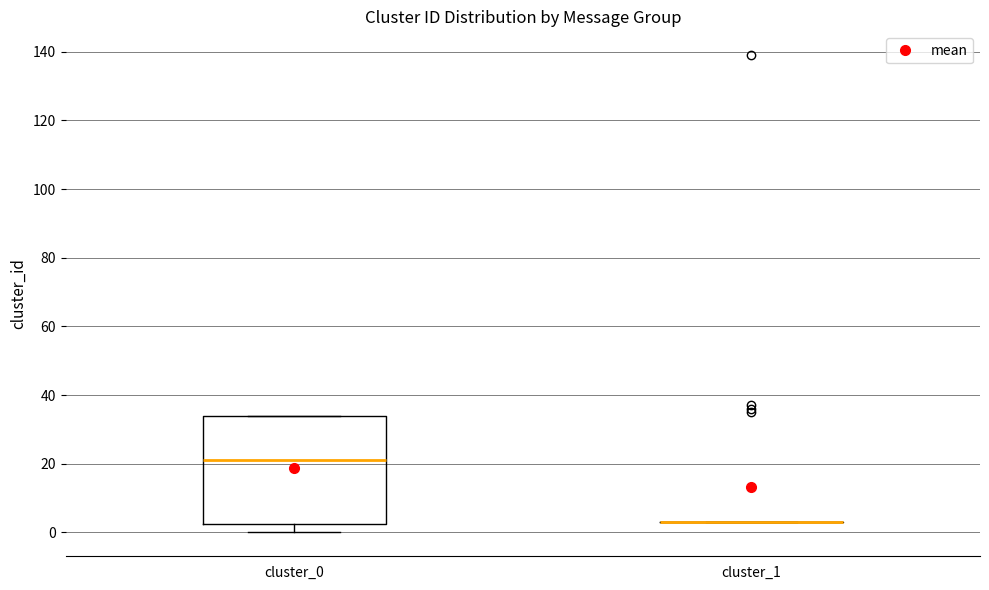

Where is the lower edge of the box for cluster_0 on the y-axis? The values are not printed on the chart, so give them approximately, as read against the axis.

2